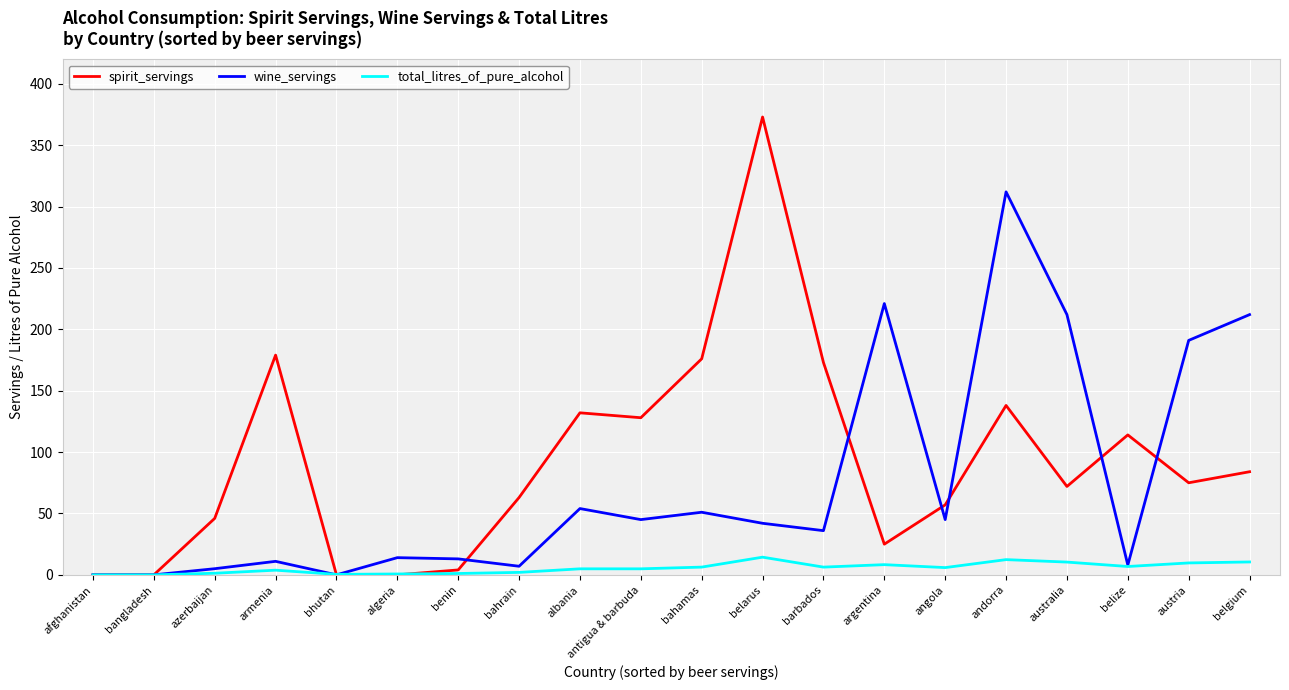

Which series has the largest total across all categories?

spirit_servings